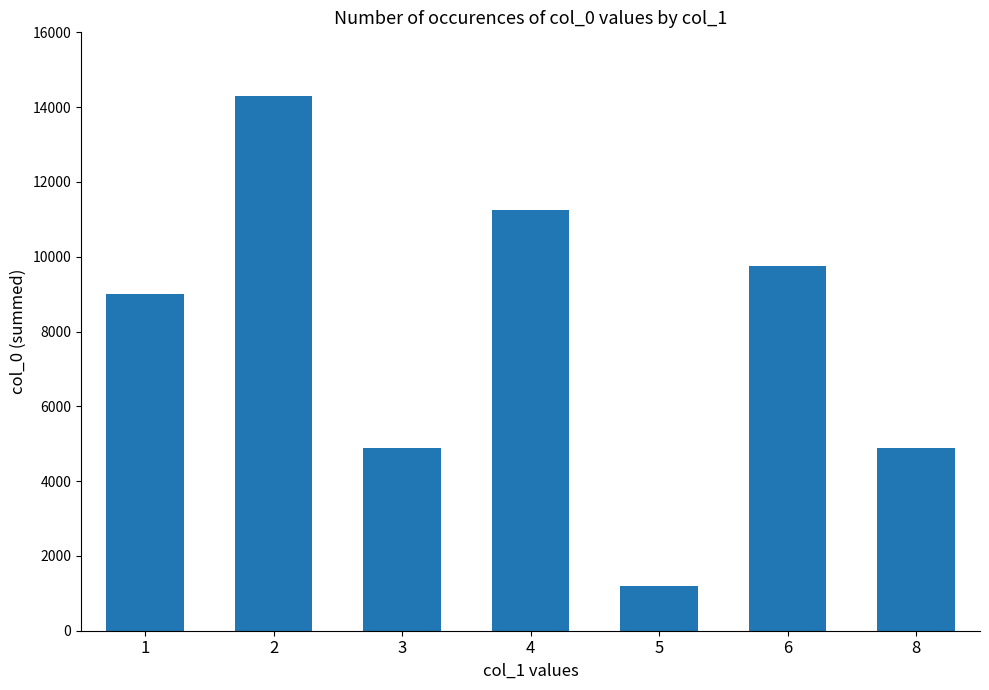

What is the value of the 5th bar from the left?

1186